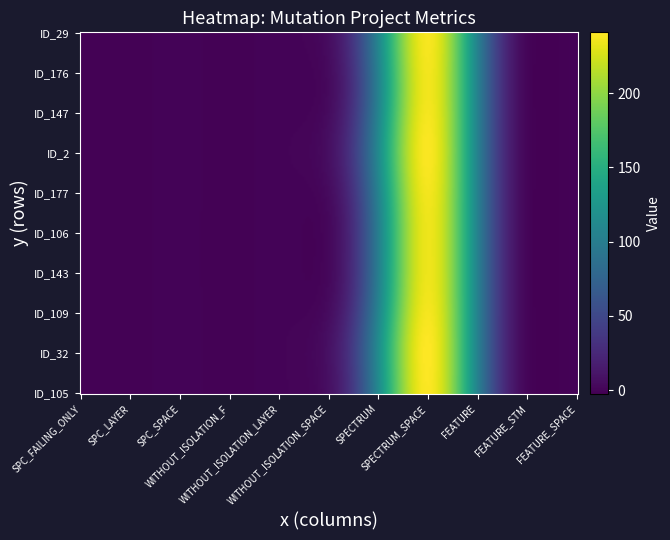

What is the difference between the _MultipleBugs_.NOB_1.ID_143 values at SPC_LAYER and SPC_SPACE?

1